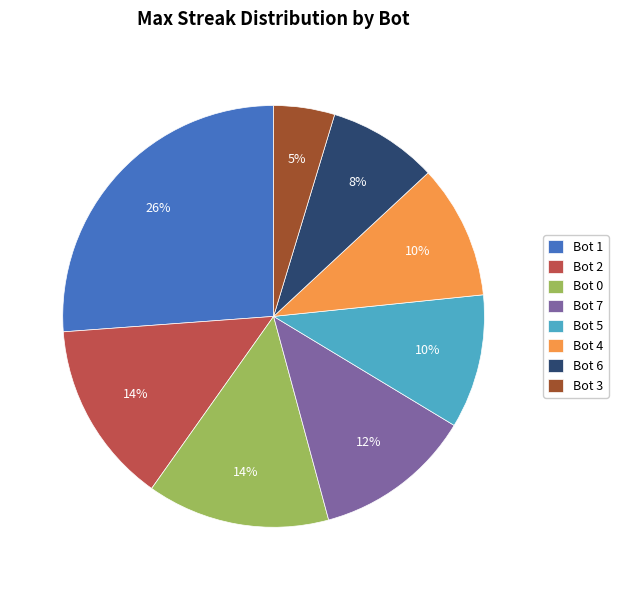

Between Bot 3 and Bot 1, which is larger?

Bot 1